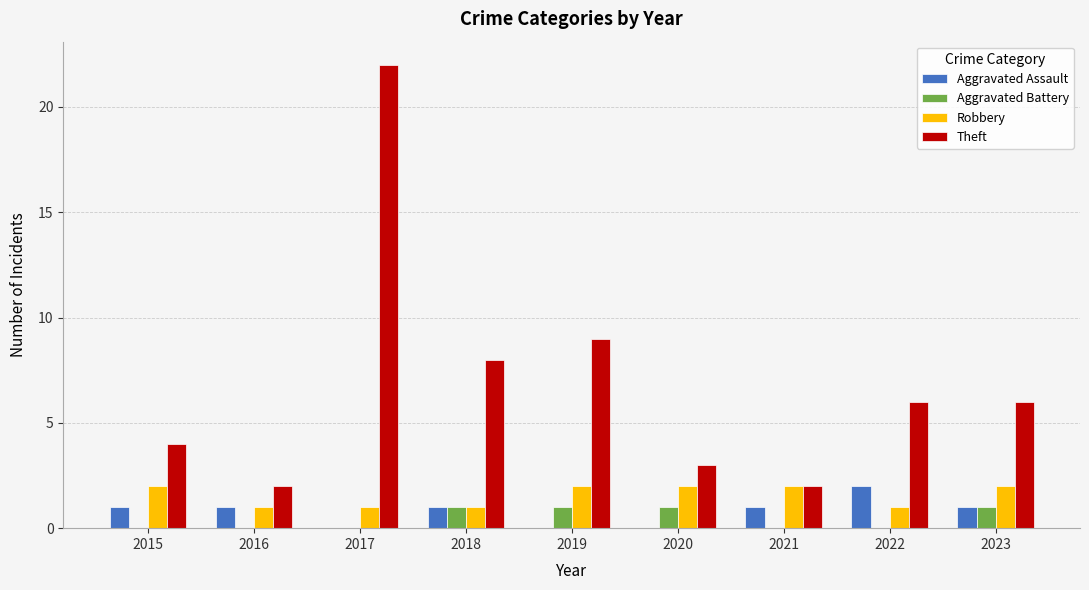

True or false: Theft has a value of 3 at 2022.

False